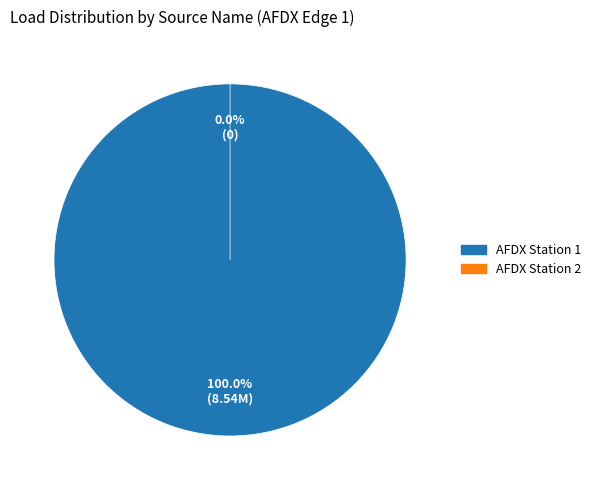

How many segments does this pie chart have?

2